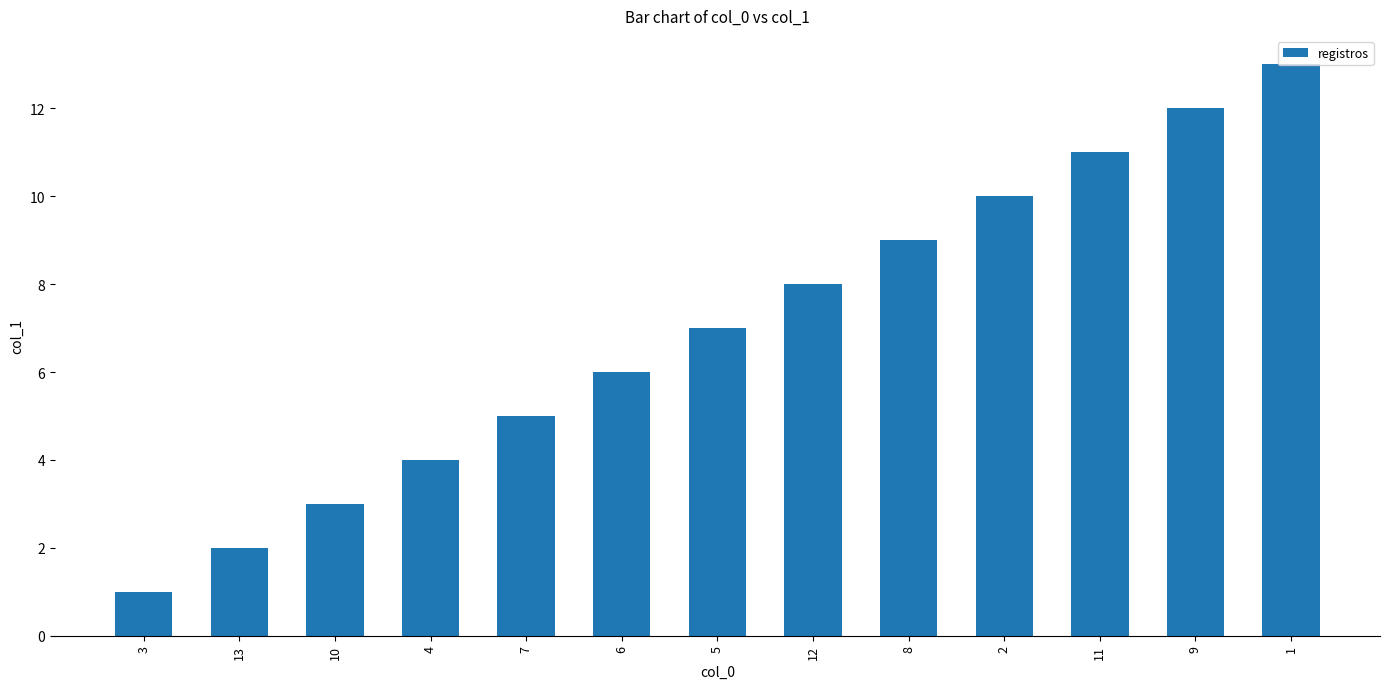

List the labels in order of value, smallest first.

3, 13, 10, 4, 7, 6, 5, 12, 8, 2, 11, 9, 1